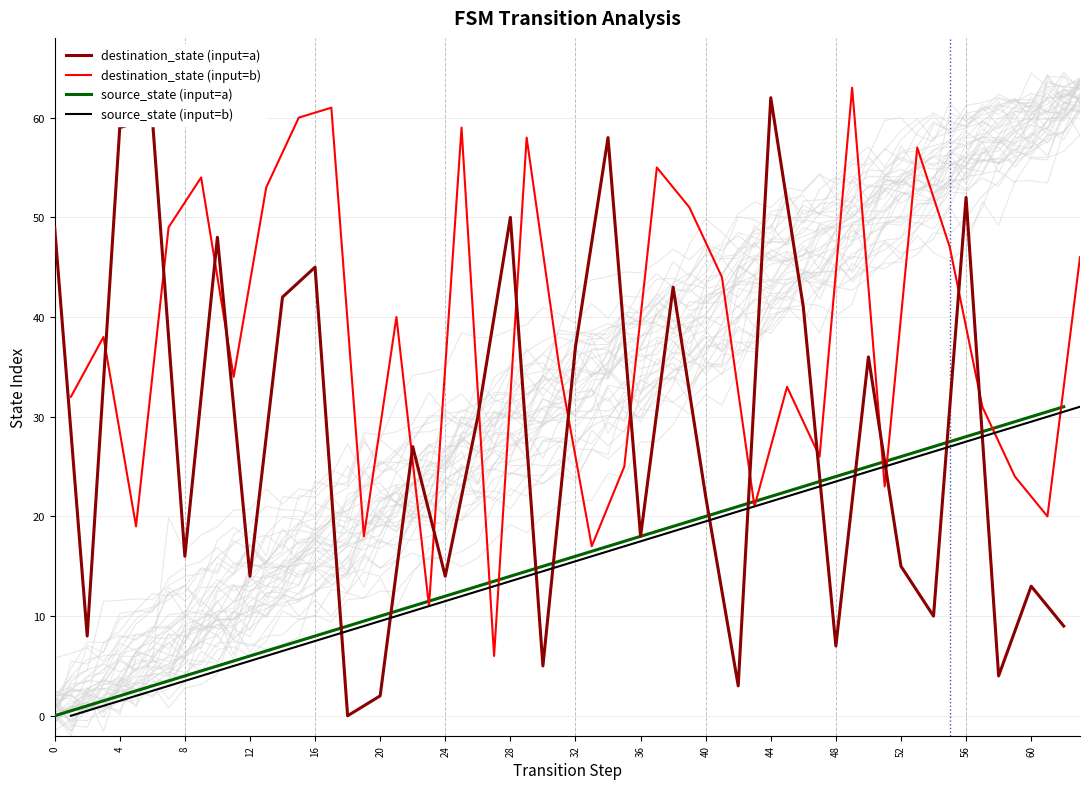

True or false: destination_state (input=b) has more than 2 points higher than both neighbors.

True